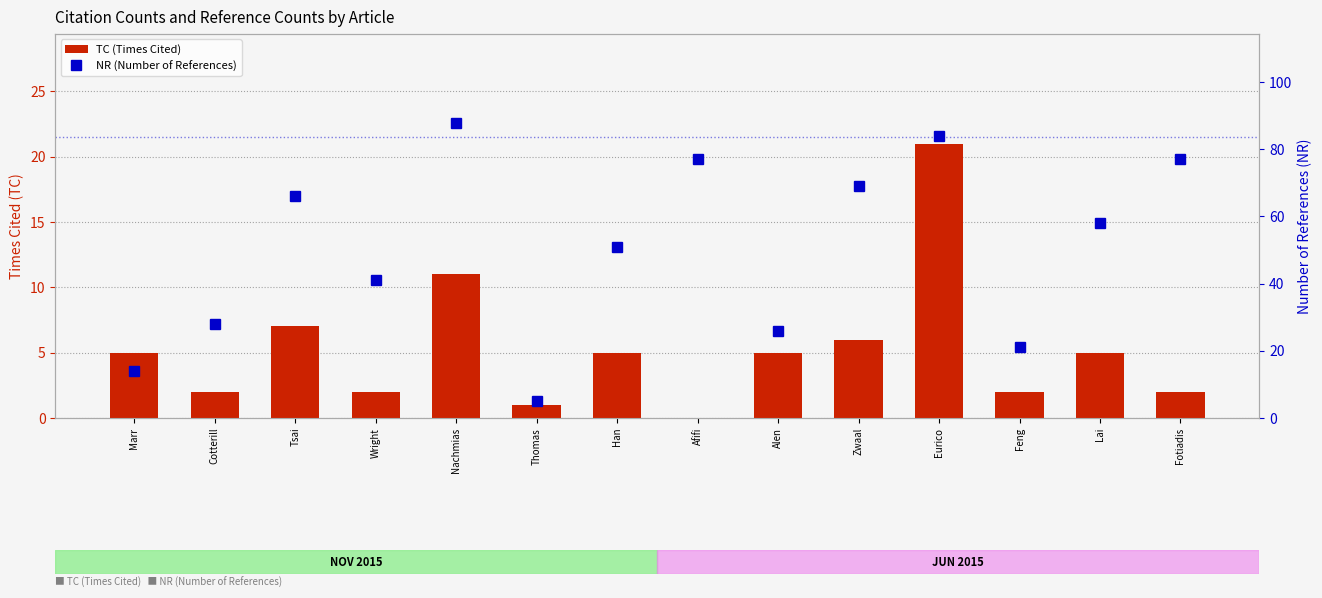

Does the chart contain stacked bars?

No